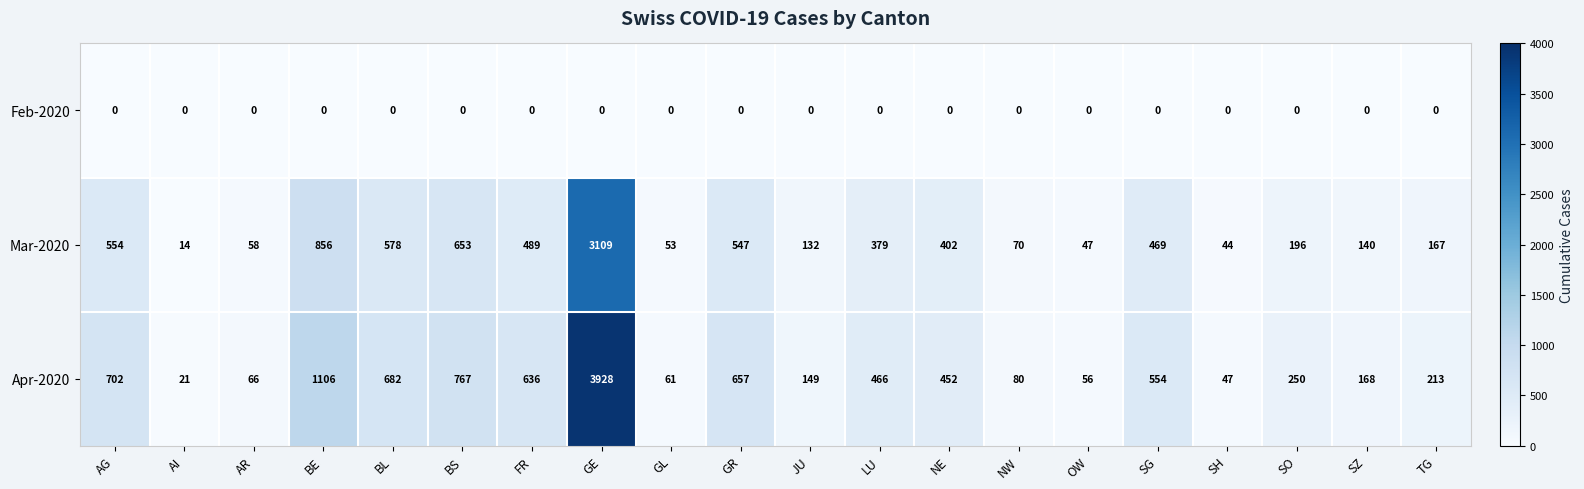

Which series has the widest spread of values?

Apr-2020